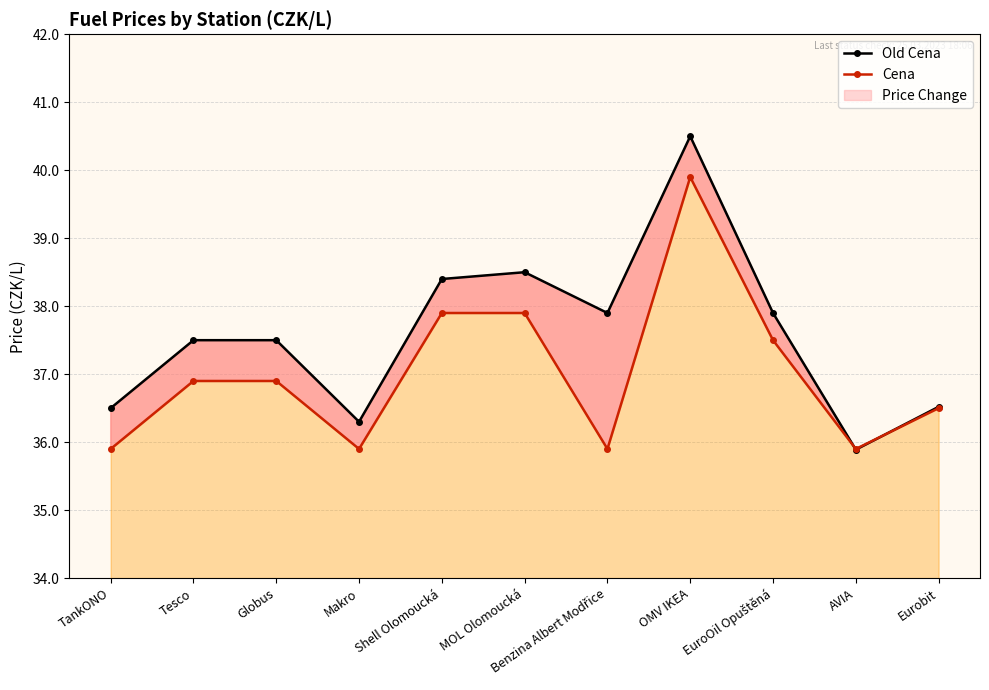

What is the value of the Cena point at the 2nd from the left?

36.9